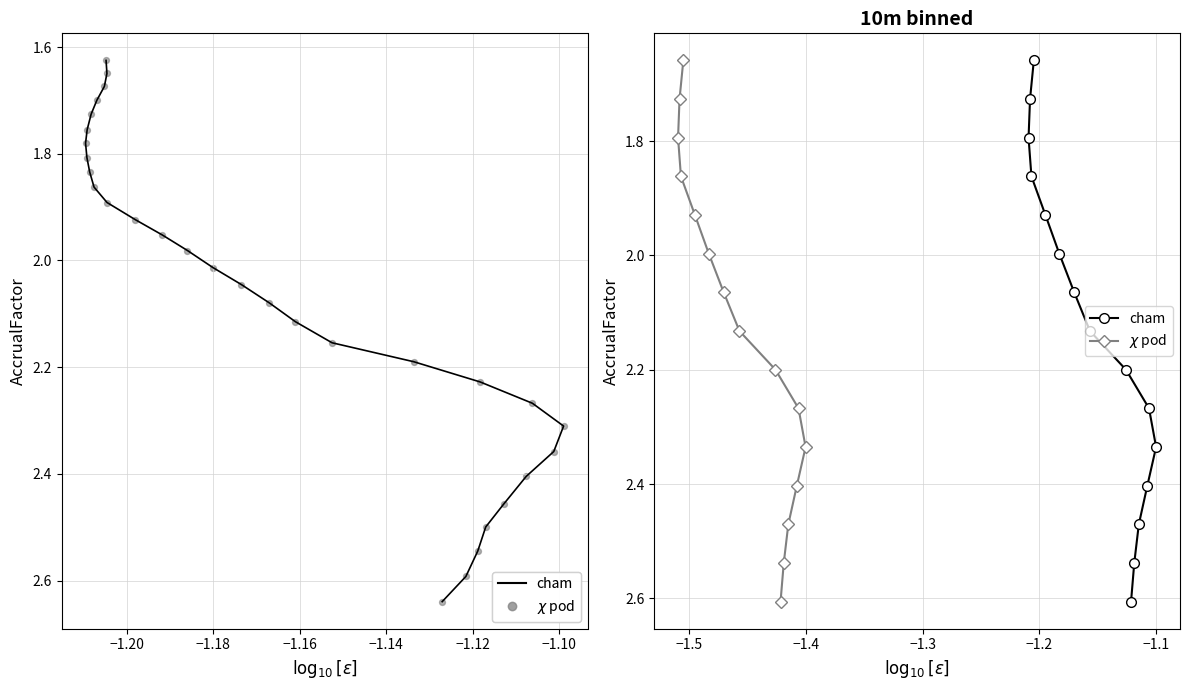

What are all the series names shown in the legend?

cham, $\chi$ pod